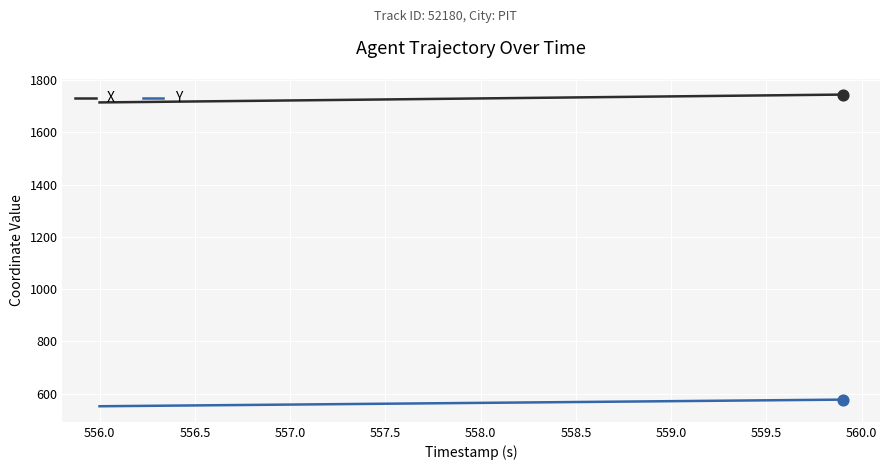

Which series has the largest total across all categories?

X